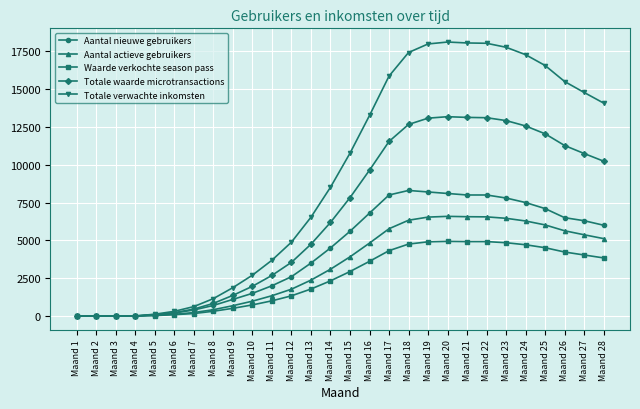

Which series changed the most between Maand 4 and Maand 15?

Totale verwachte inkomsten